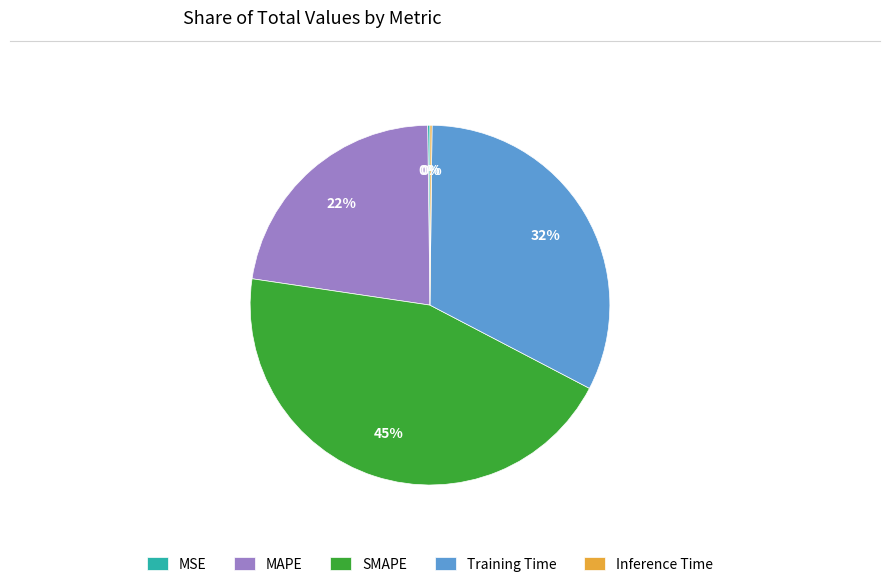

To the nearest percent, what is the average slice percentage?

20%